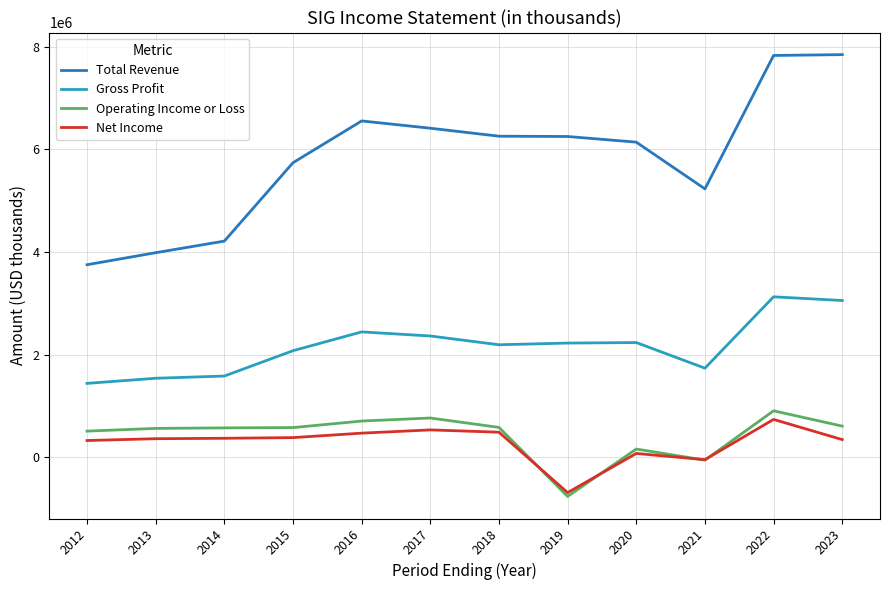

What is the highest value of the Operating Income or Loss series?

903400